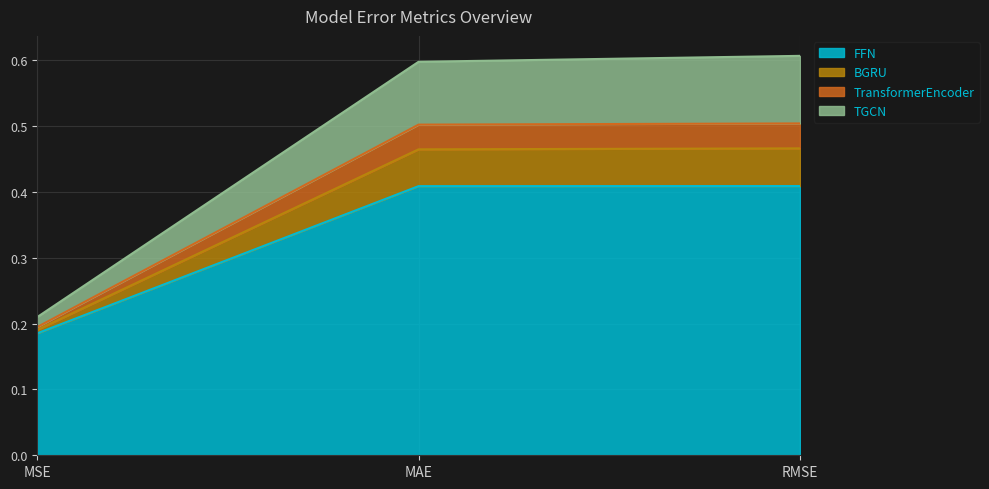

At which category is the sum across all series the highest?

RMSE